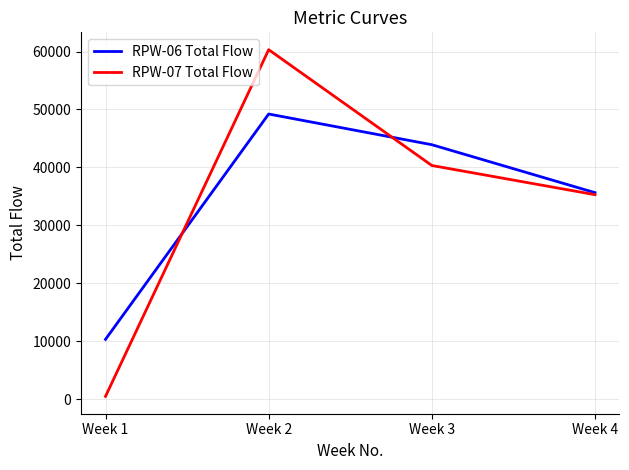

The value of RPW-07 Total Flow at Week 2 is 60320. True or false?

True